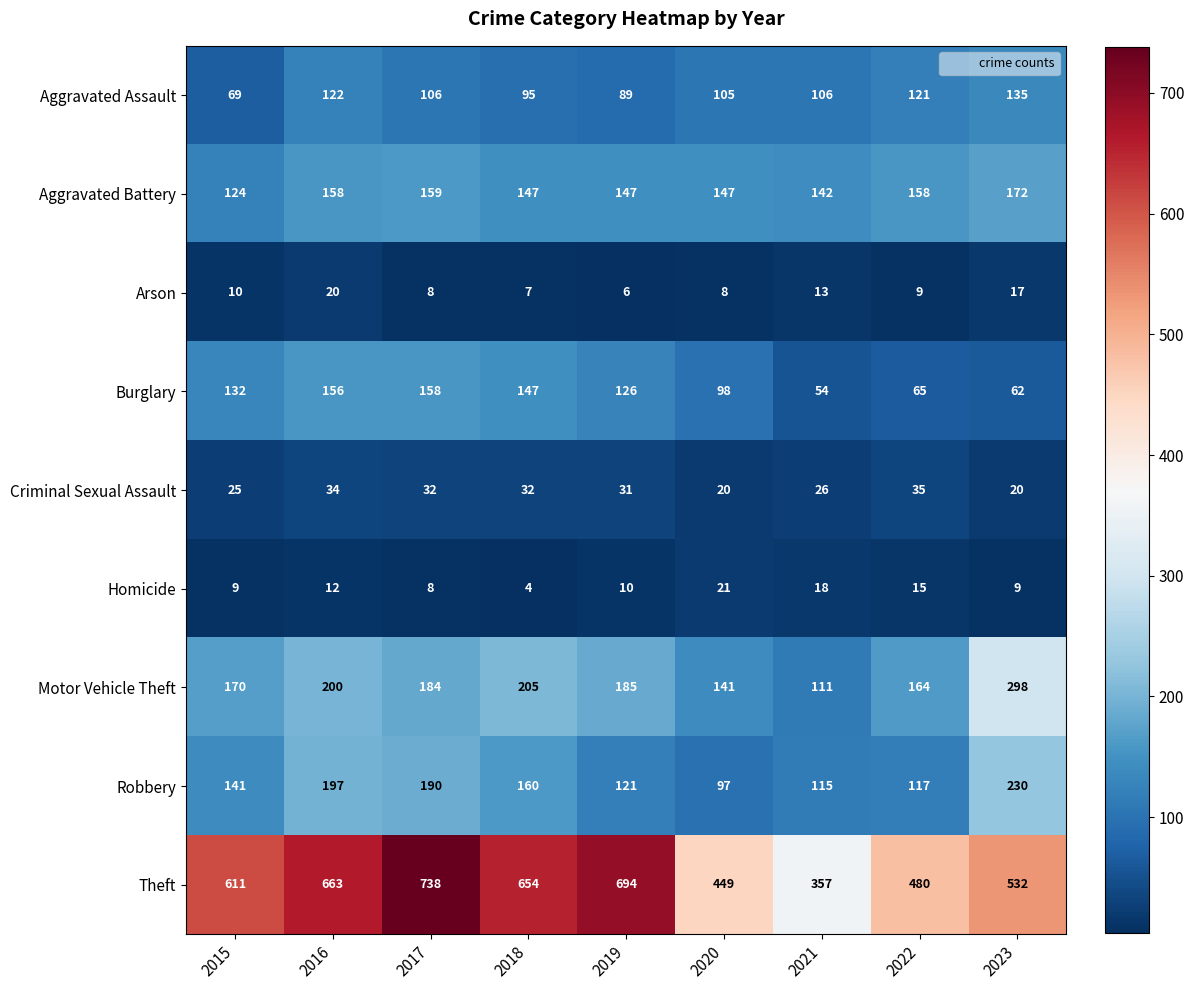

Rank the series at 2022 from lowest to highest value.

Arson, Homicide, Criminal Sexual Assault, Burglary, Robbery, Aggravated Assault, Aggravated Battery, Motor Vehicle Theft, Theft